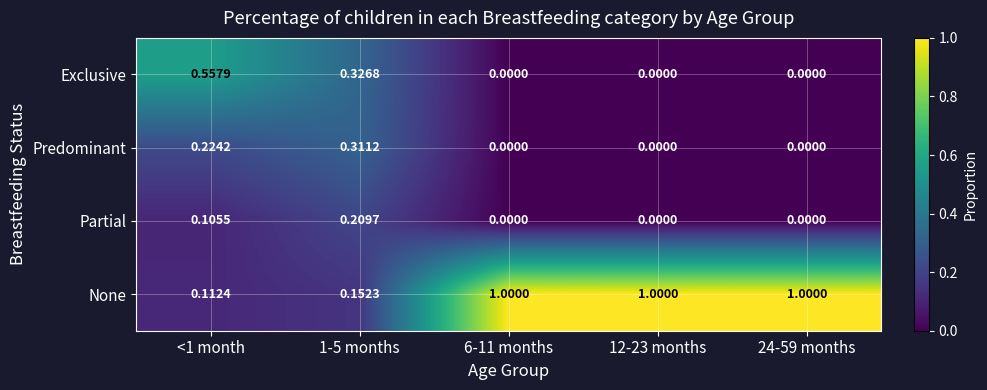

List the series in order of their peak value, lowest first.

Partial, Predominant, Exclusive, None